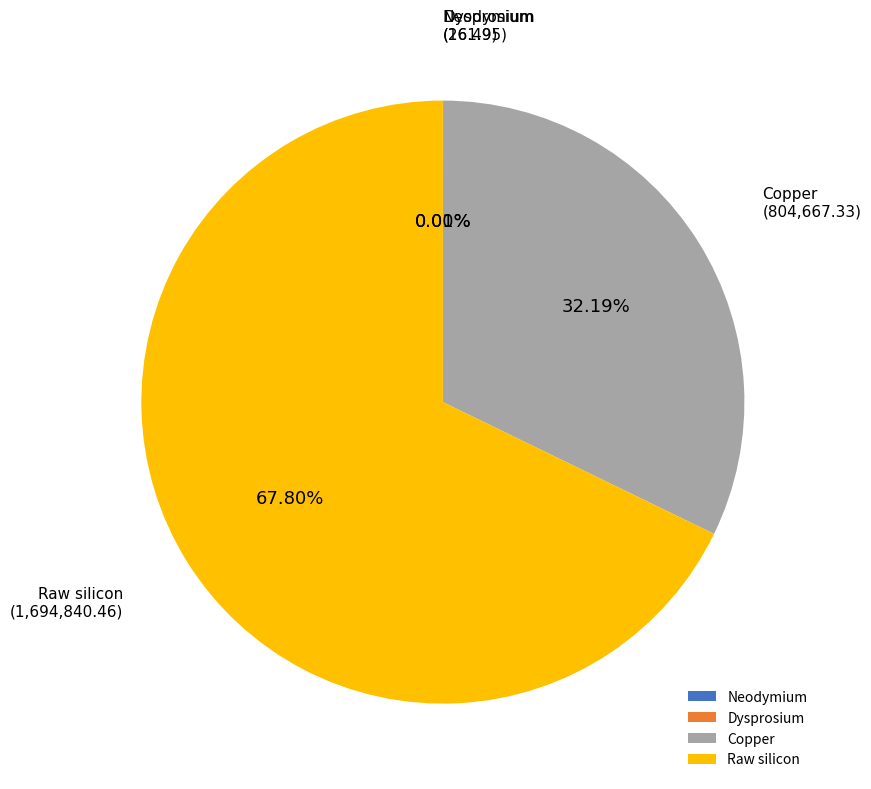

Does Raw silicon represent more than half of the total?

Yes